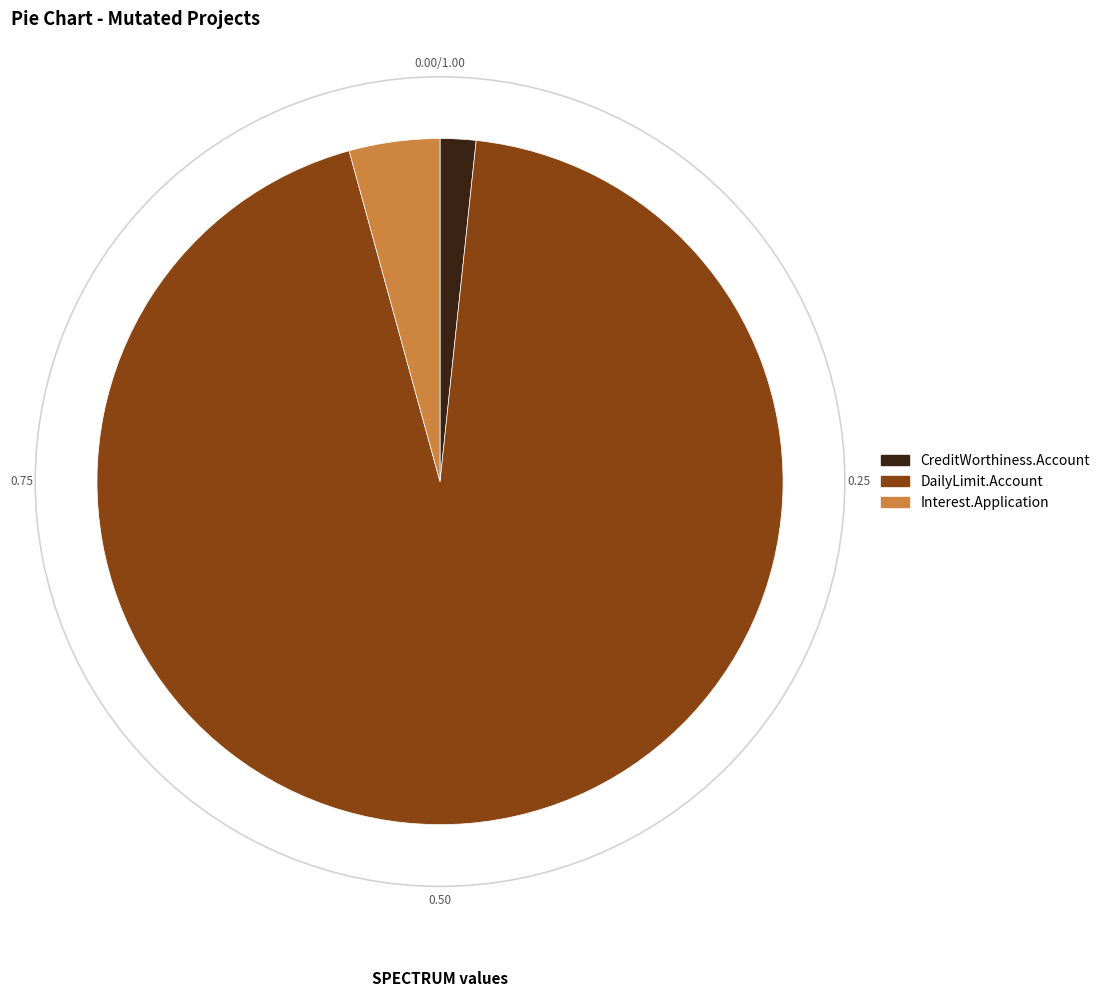

Combined, do Interest.Application and DailyLimit.Account account for over 50%?

Yes